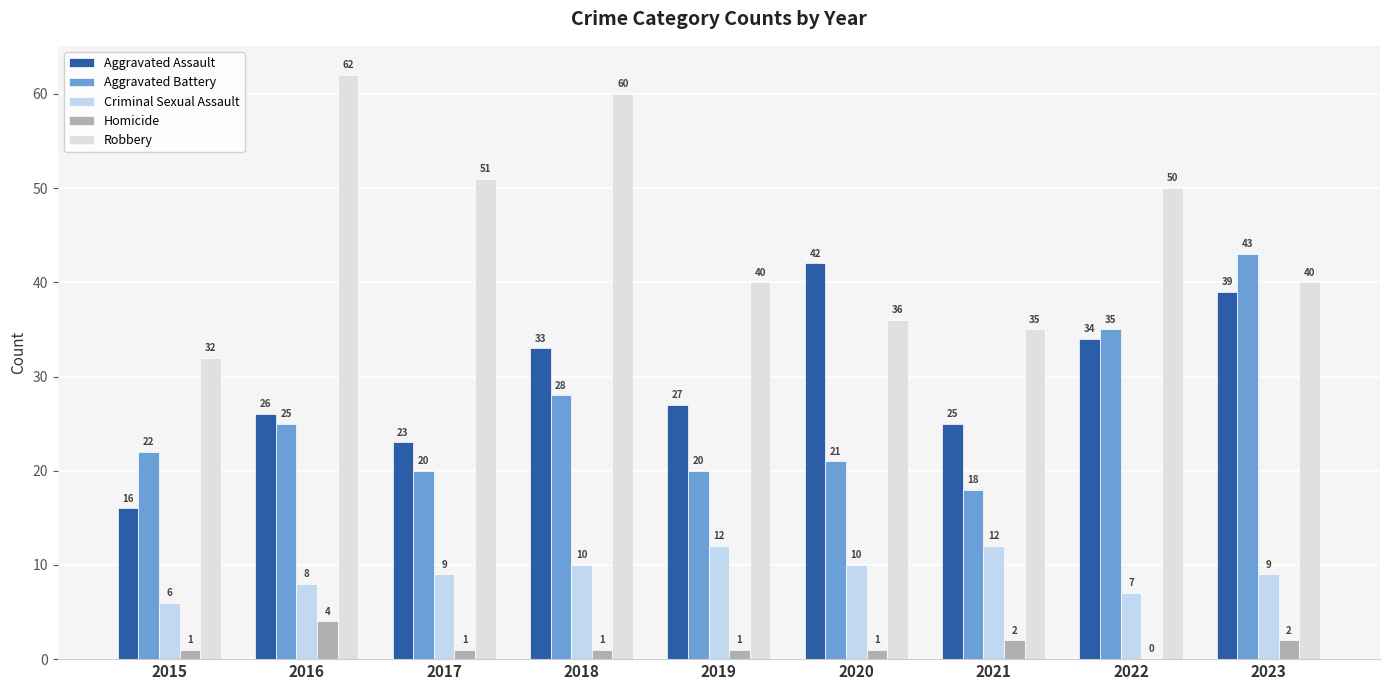

Which category has the highest value across all series?

2016